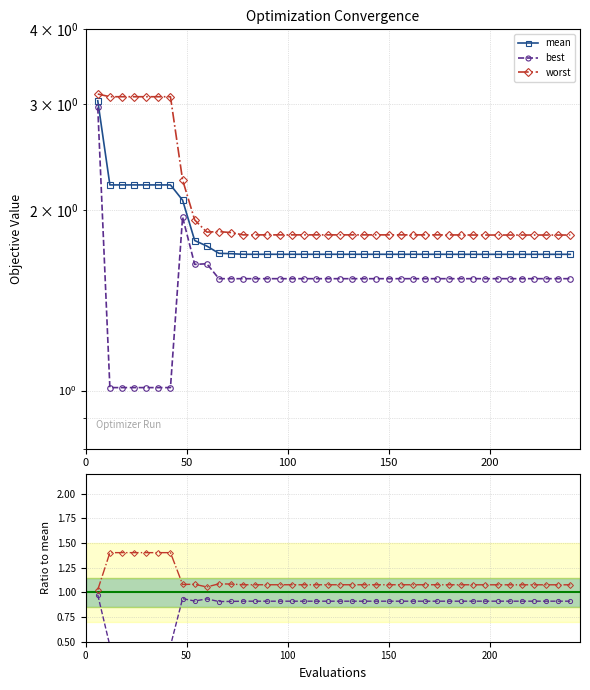

True or false: mean has more than 1 points higher than both neighbors.

False